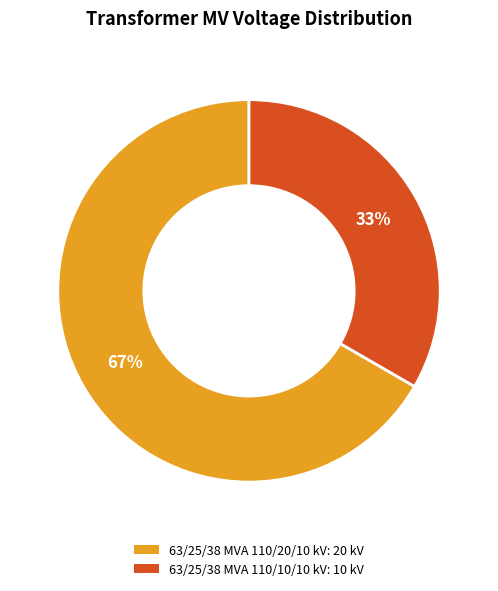

Do 63/25/38 MVA 110/10/10 kV and 63/25/38 MVA 110/20/10 kV together represent more than half of the pie?

Yes